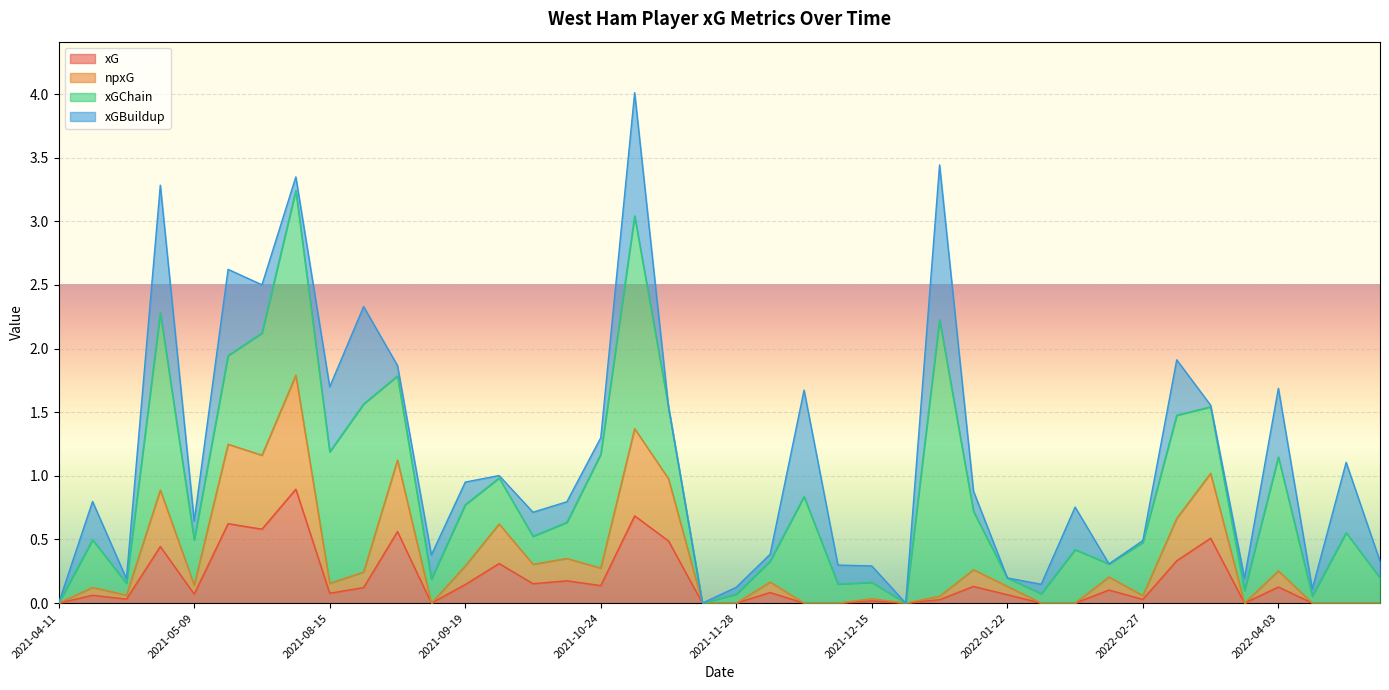

The value of xGChain at 2021-12-01 is 0.2. True or false?

False